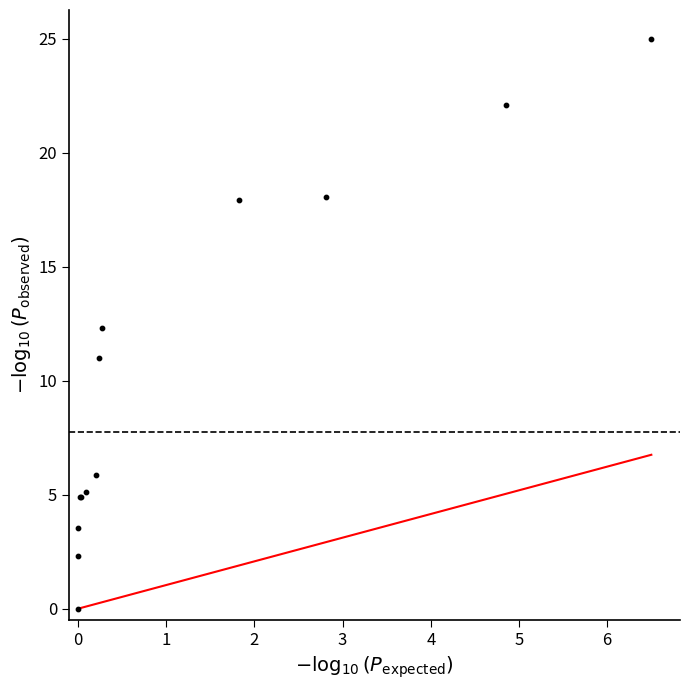

What Y value in the scatter plot is closest to 12?

12.3